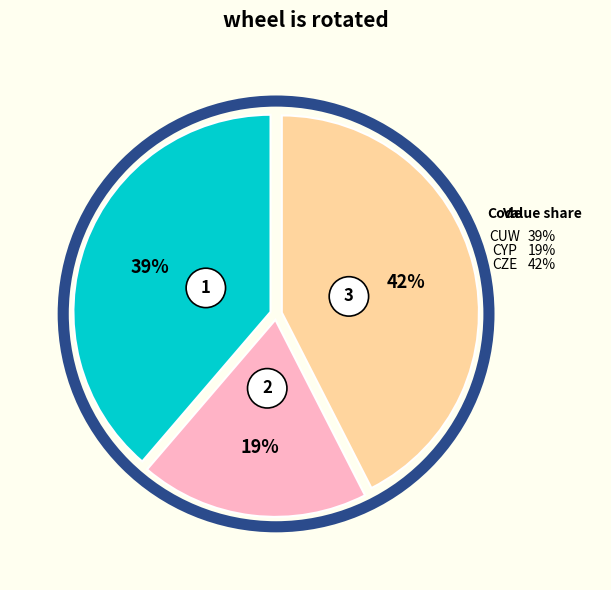

What percentage is the CZE slice, to the nearest percent?

42%